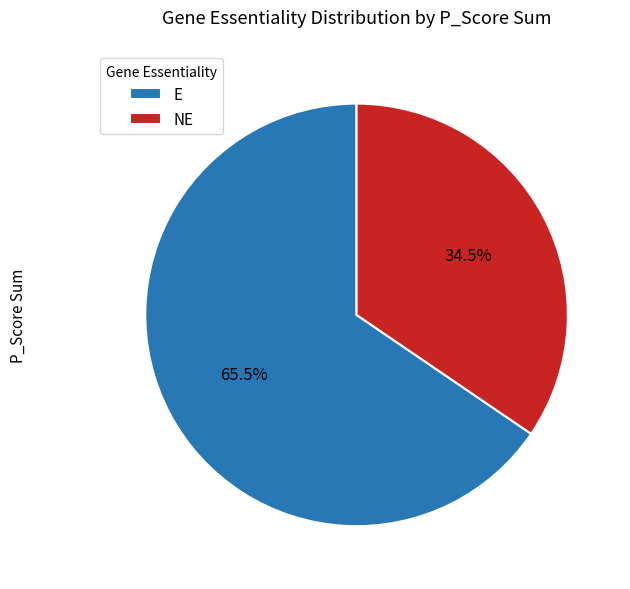

Is the sum of E and NE greater than half?

Yes